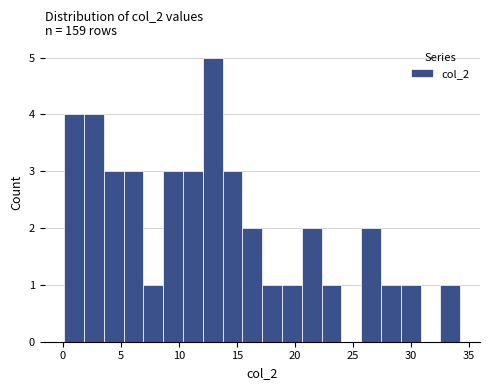

Read against the x-axis, roughly where is the centre of the tallest bar?

13.0